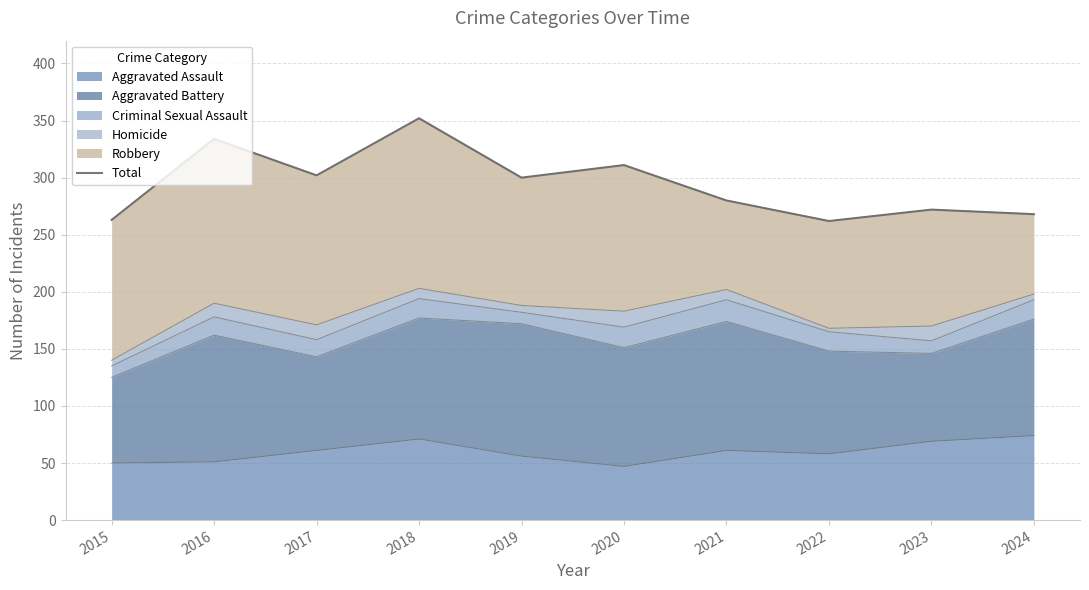

Is it true that the value at 2017 is 302?

True